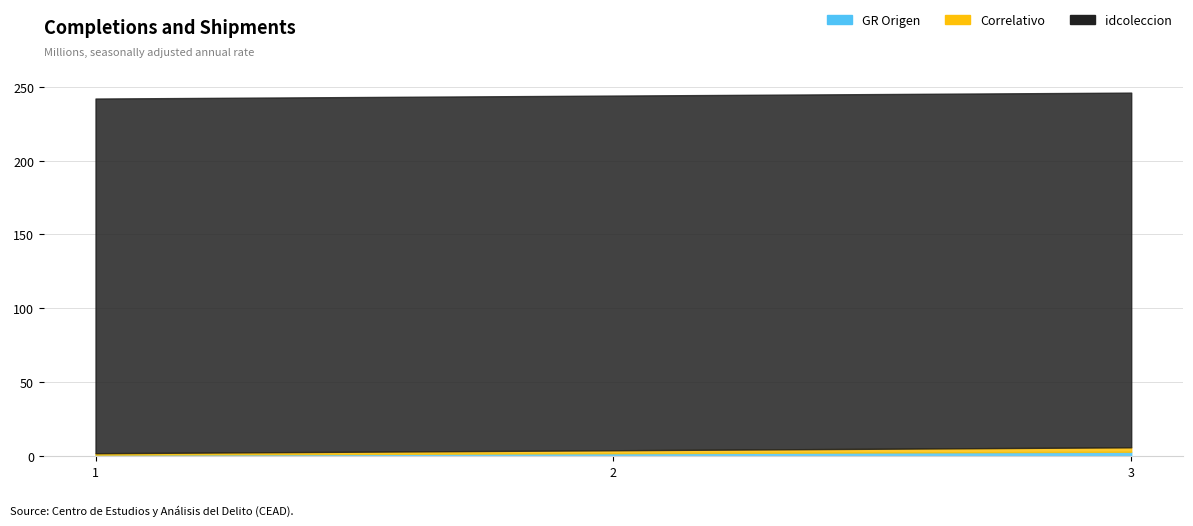

What is the minimum value for idcoleccion?

240